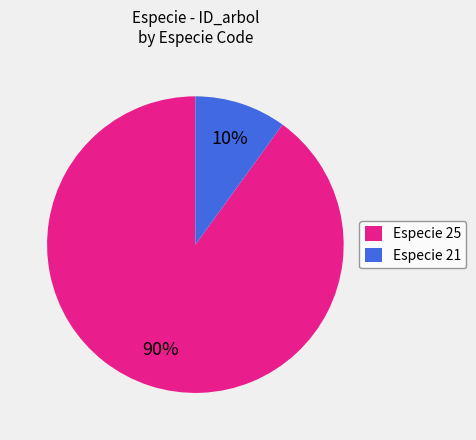

What is the smallest slice in the pie chart?

Especie 21